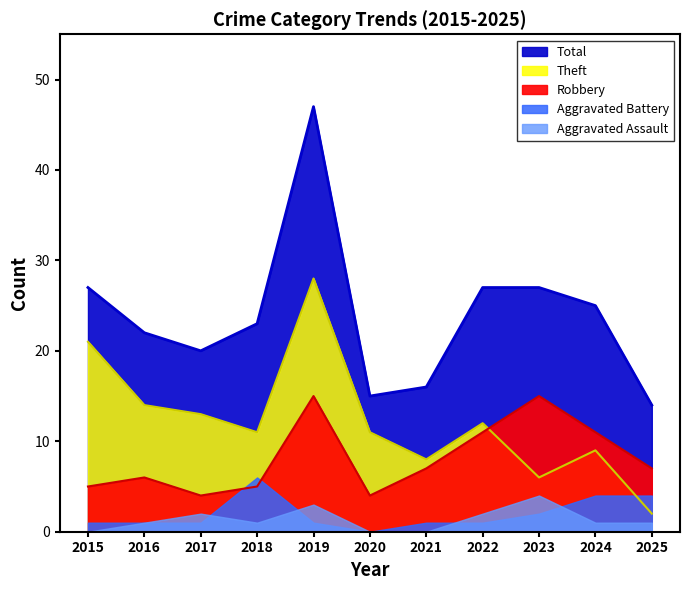

What is the highest value of the Theft series?

28